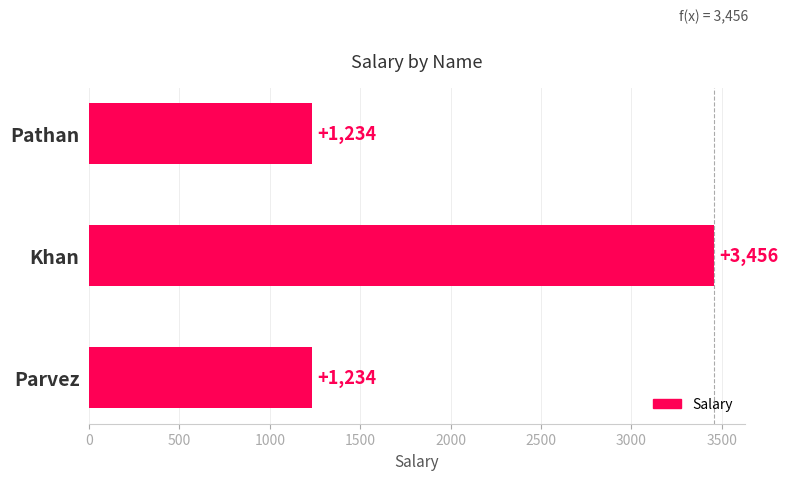

Reading top to bottom, what are all the values shown in this chart?

1234	3456	1234